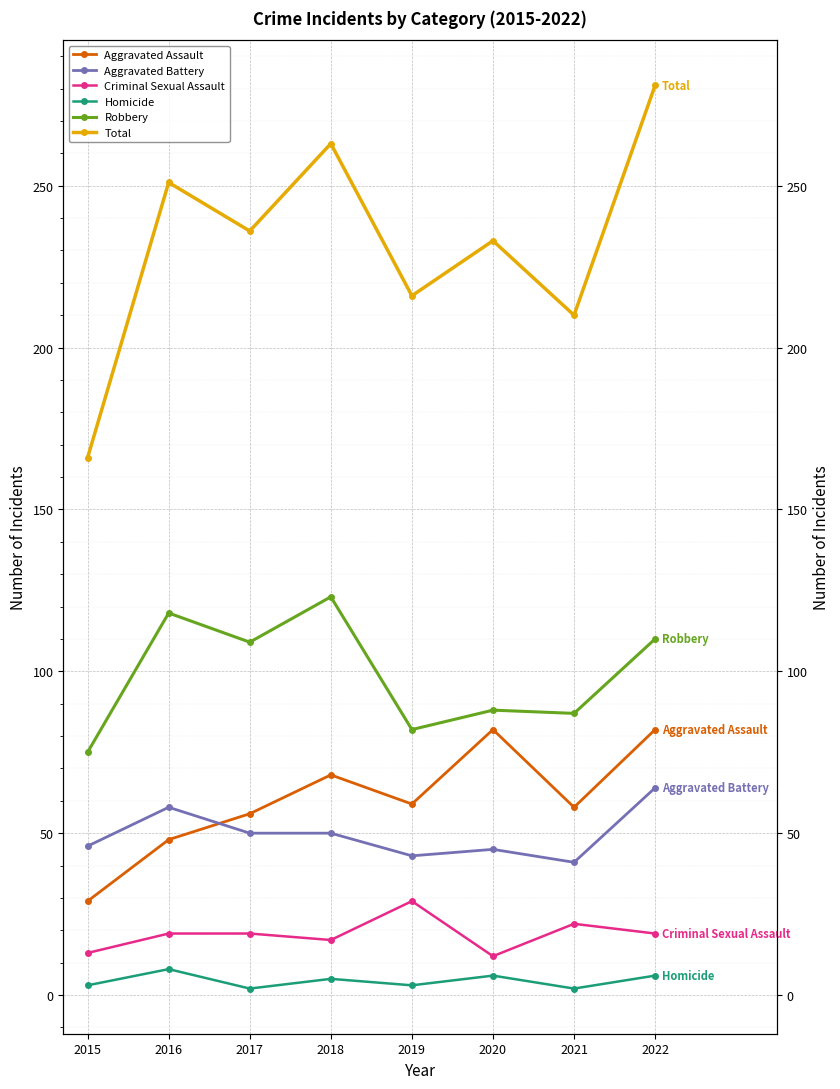

The Criminal Sexual Assault series shows 17 at 2018. True or false?

True